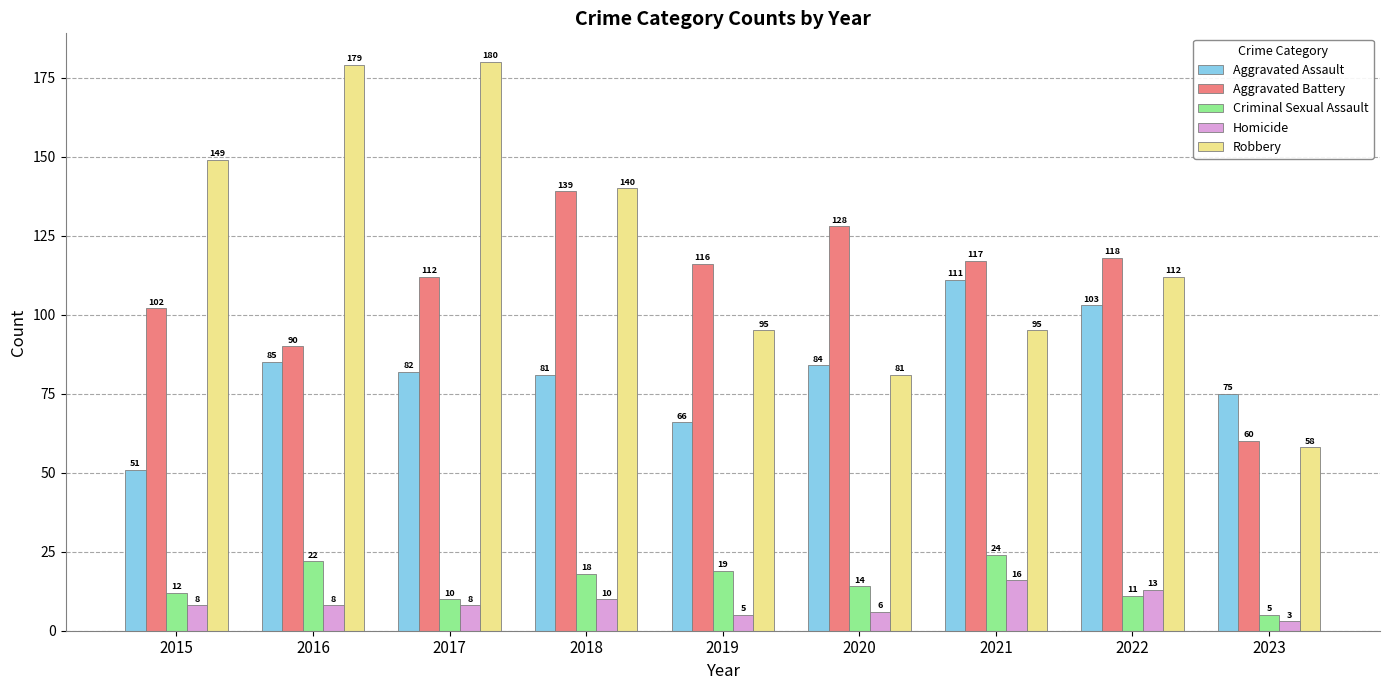

What is the difference between the Robbery values at 2018 and 2023?

82